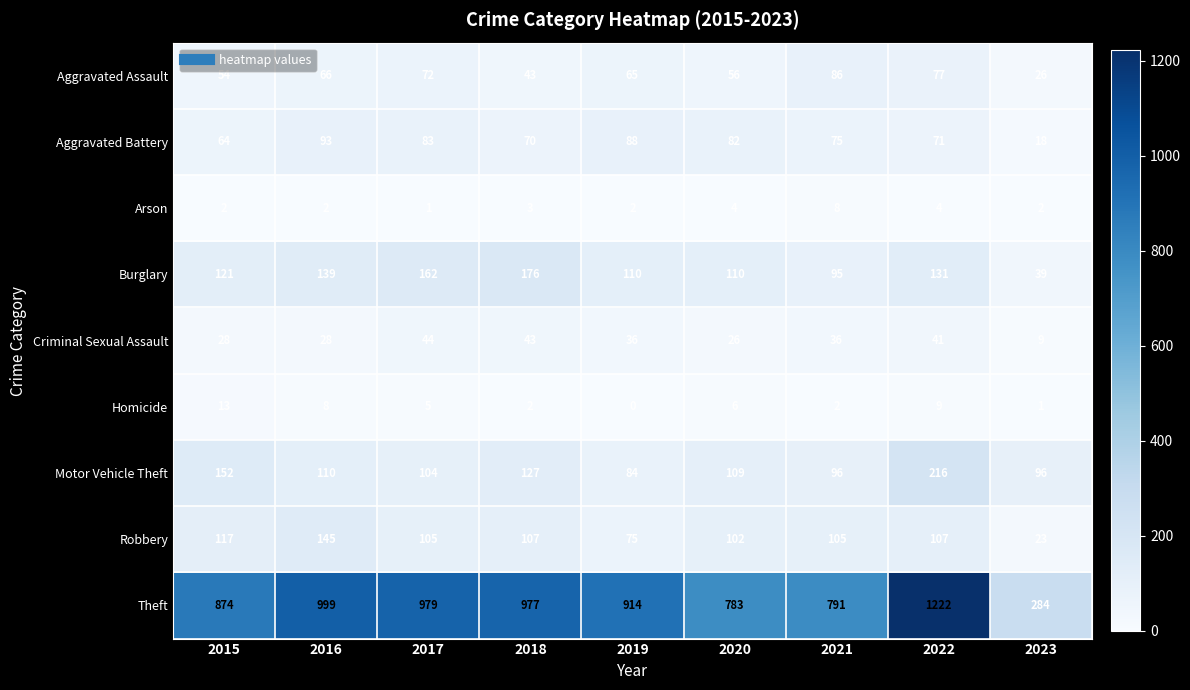

The Robbery series shows 145 at 2016. True or false?

True